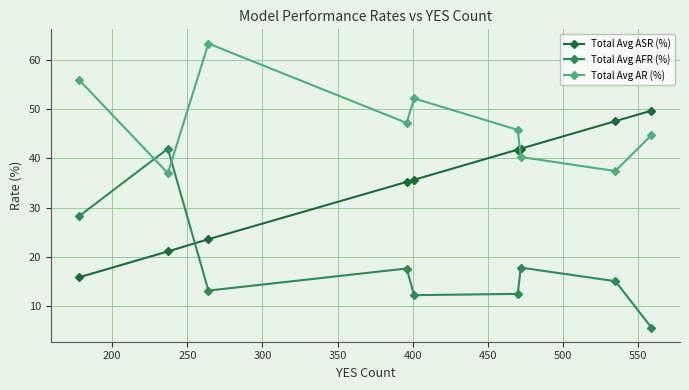

What are all the series names shown in the legend?

Total Avg ASR (%), Total Avg AFR (%), Total Avg AR (%)